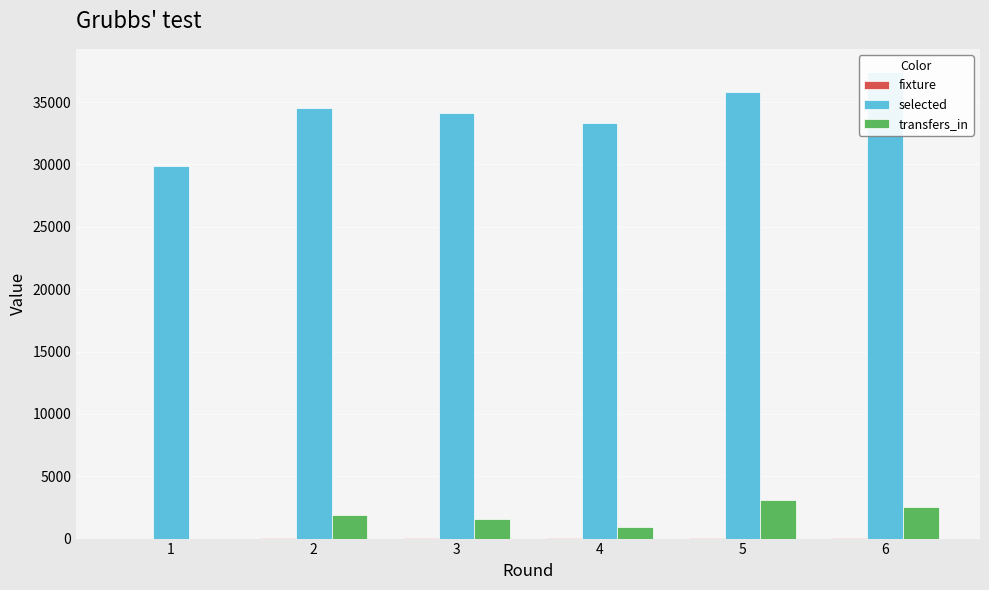

Reading right to left, transcribe all the data shown in this chart.

fixture: 6=51	5=43	4=31	3=21	2=12	1=2
selected: 6=37398	5=35814	4=33330	3=34131	2=34540	1=29866
transfers_in: 6=2493	5=3109	4=930	3=1538	2=1902	1=0